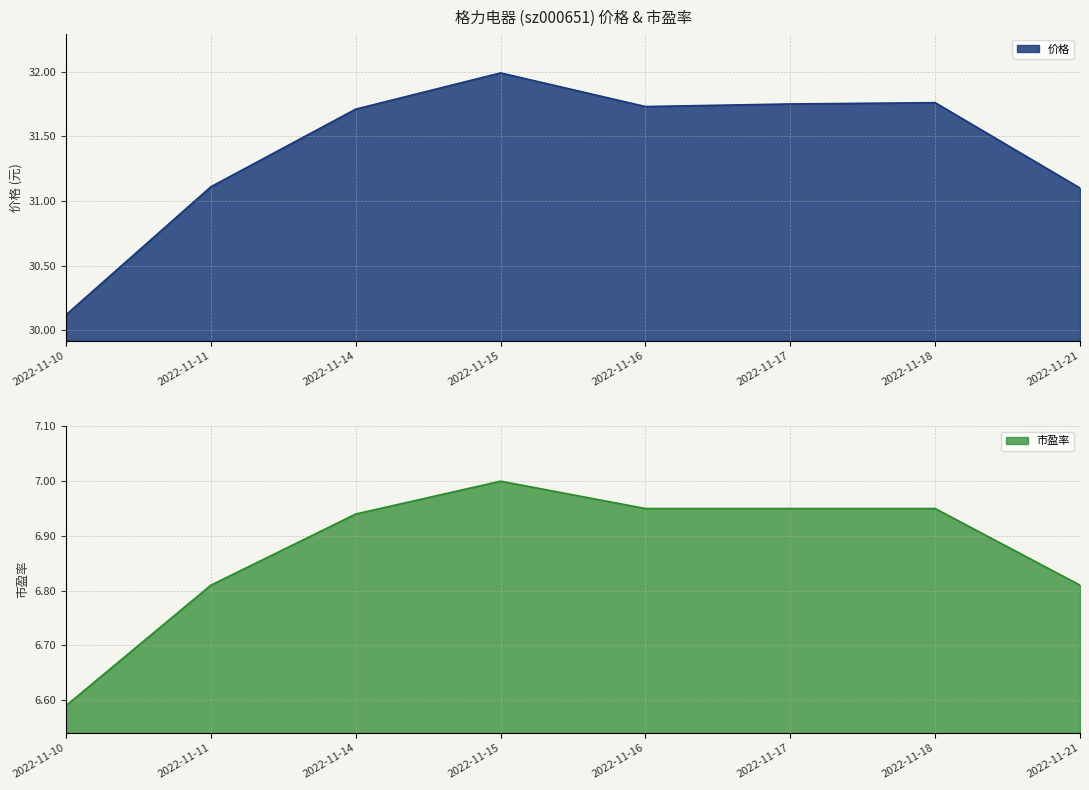

Reading left to right, transcribe all the data shown in this chart.

价格: 2022-11-10=30.1	2022-11-11=31.1	2022-11-14=31.7	2022-11-15=32.0	2022-11-16=31.7	2022-11-17=31.8	2022-11-18=31.8	2022-11-21=31.1
市盈率: 2022-11-10=6.6	2022-11-11=6.8	2022-11-14=6.9	2022-11-15=7.0	2022-11-16=7.0	2022-11-17=7.0	2022-11-18=7.0	2022-11-21=6.8